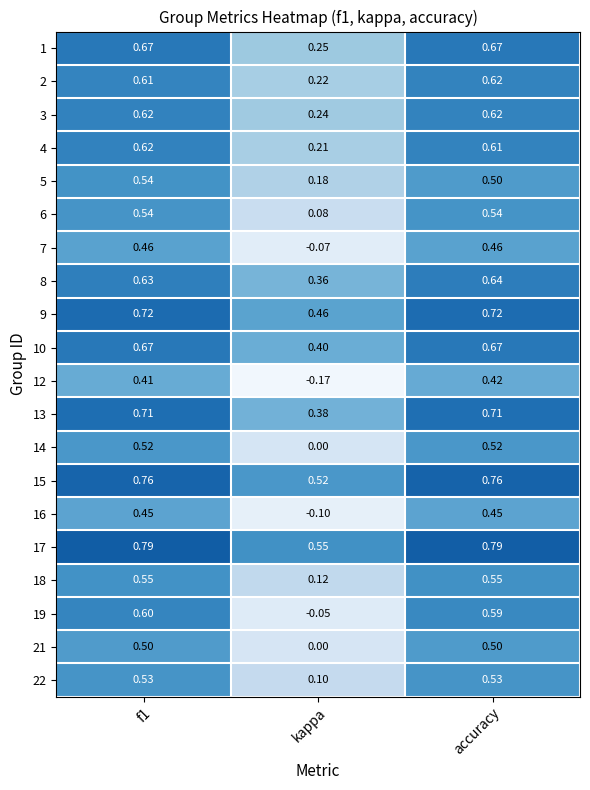

Which category has the lowest value across all series?

kappa